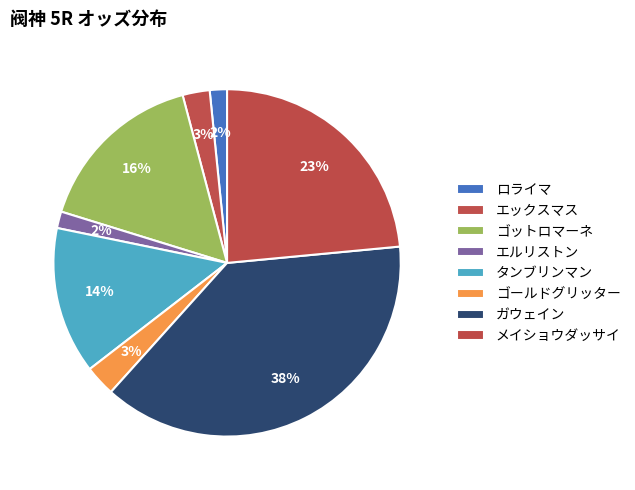

Which category has the biggest portion of the pie?

ガウェイン